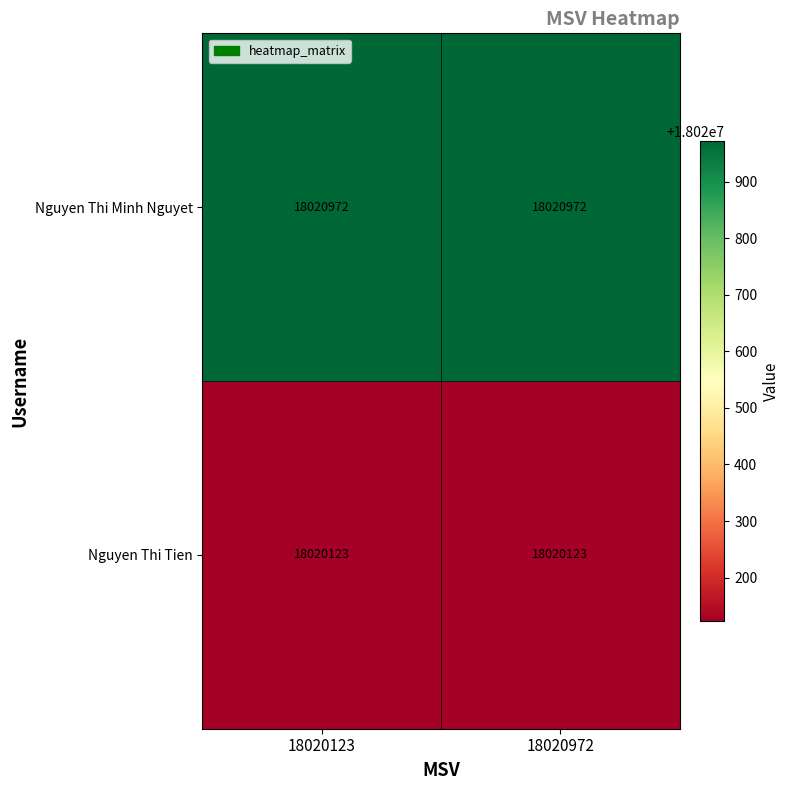

Is it true that Nguyen Thi Tien equals 18020123 at 18020123?

True